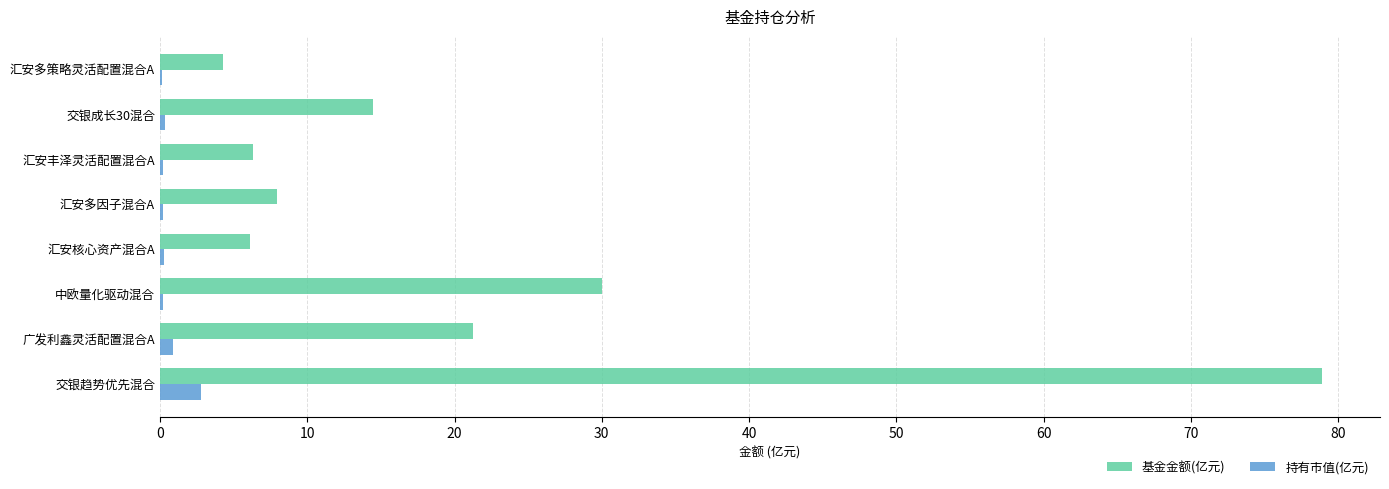

What is the greatest value displayed?

78.9